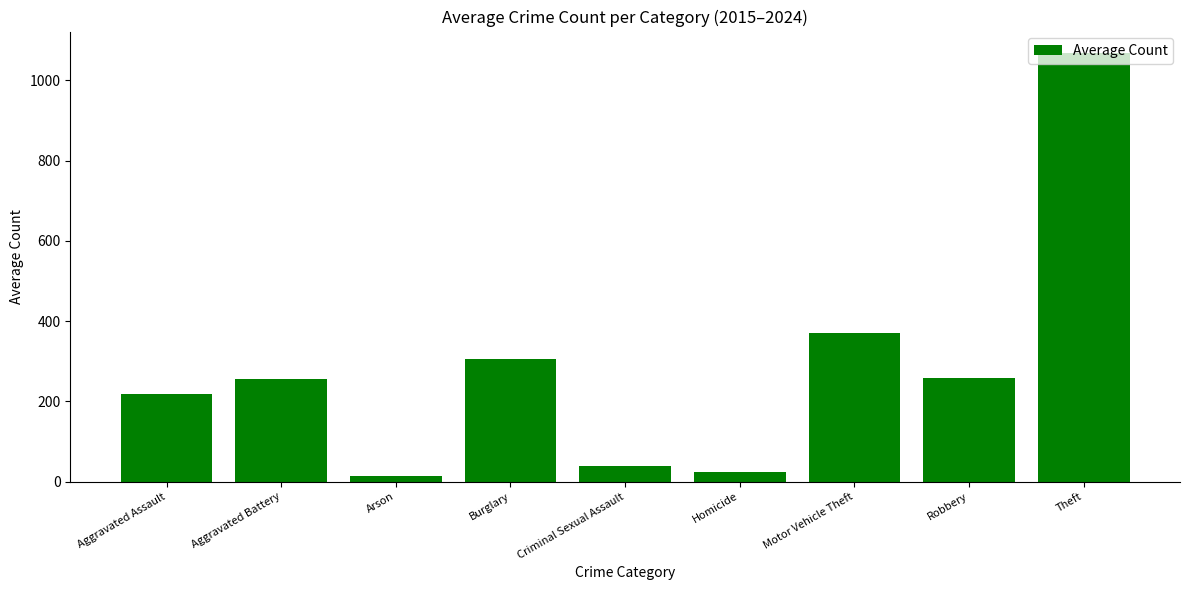

Which label corresponds to the largest value in the chart?

Theft